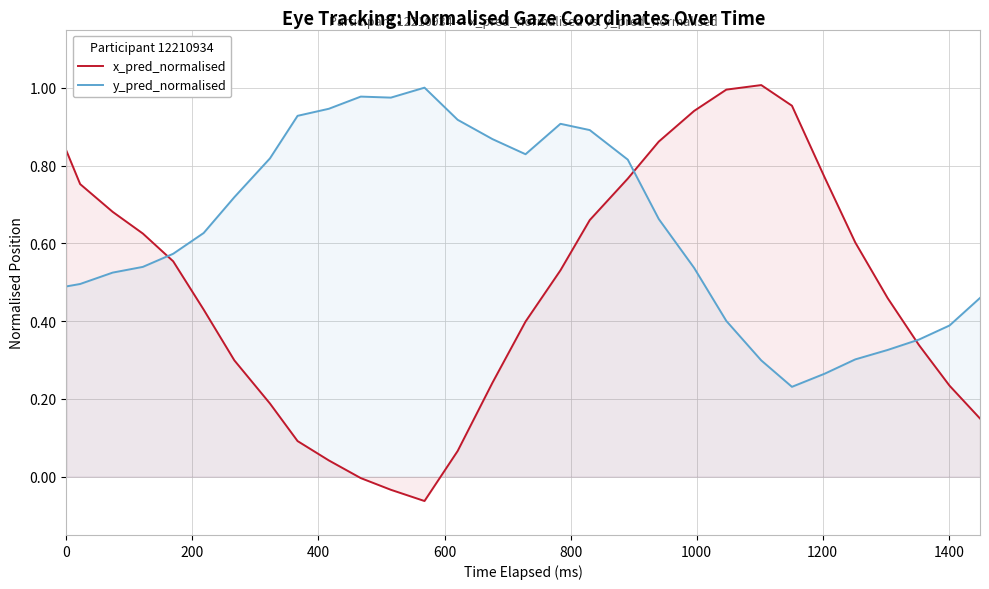

Which series has the largest total across all categories?

y_pred_normalised